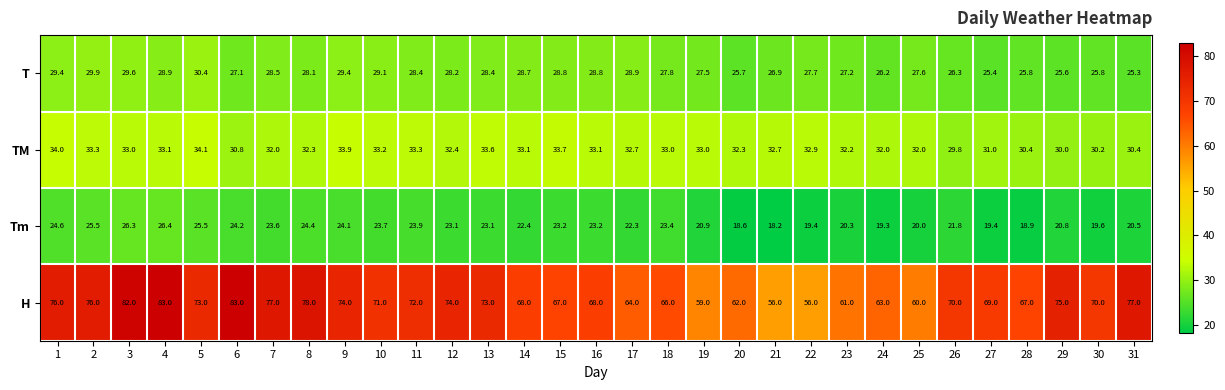

At how many categories does at least one series exceed 47?

31